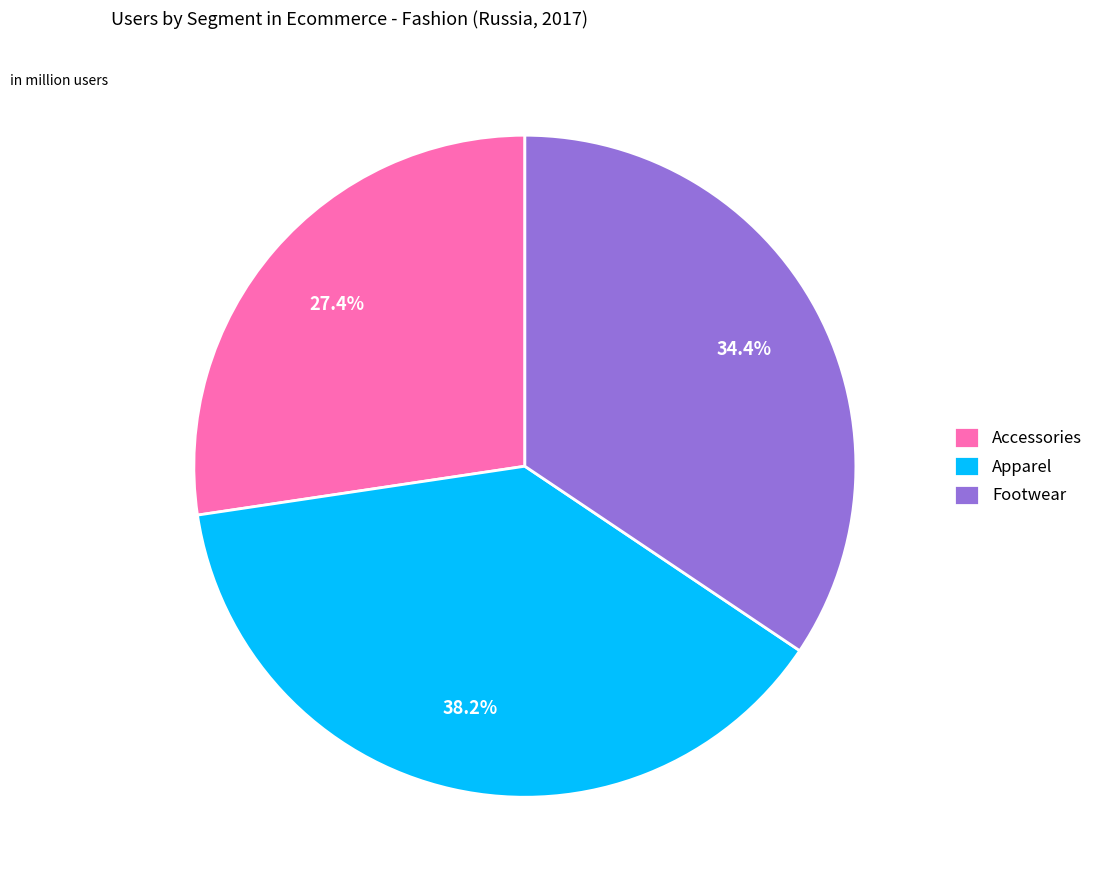

To the nearest percent, what is the difference between the largest and smallest slice percentages?

11%